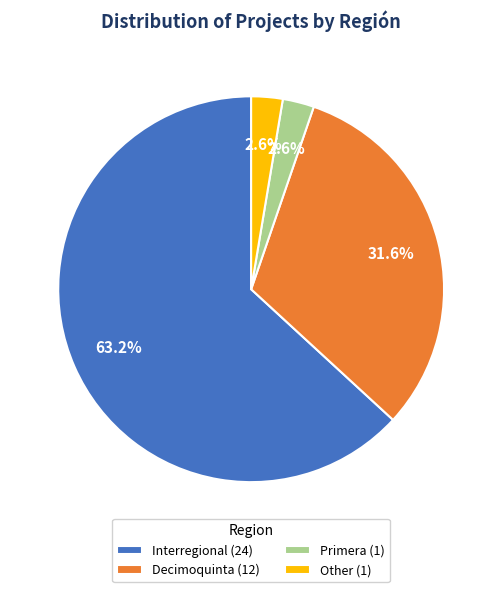

To the nearest percent, what percentage of the pie is Interregional?

63%